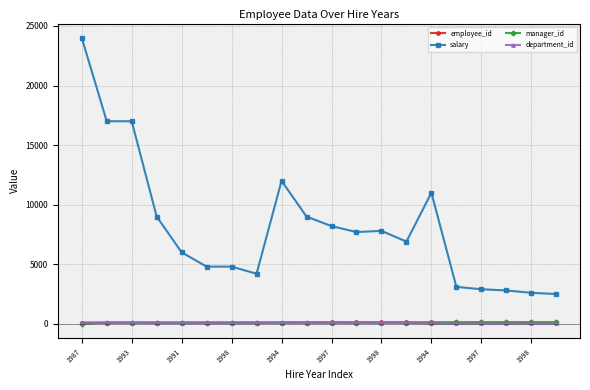

What is the highest value of the salary series?

24000